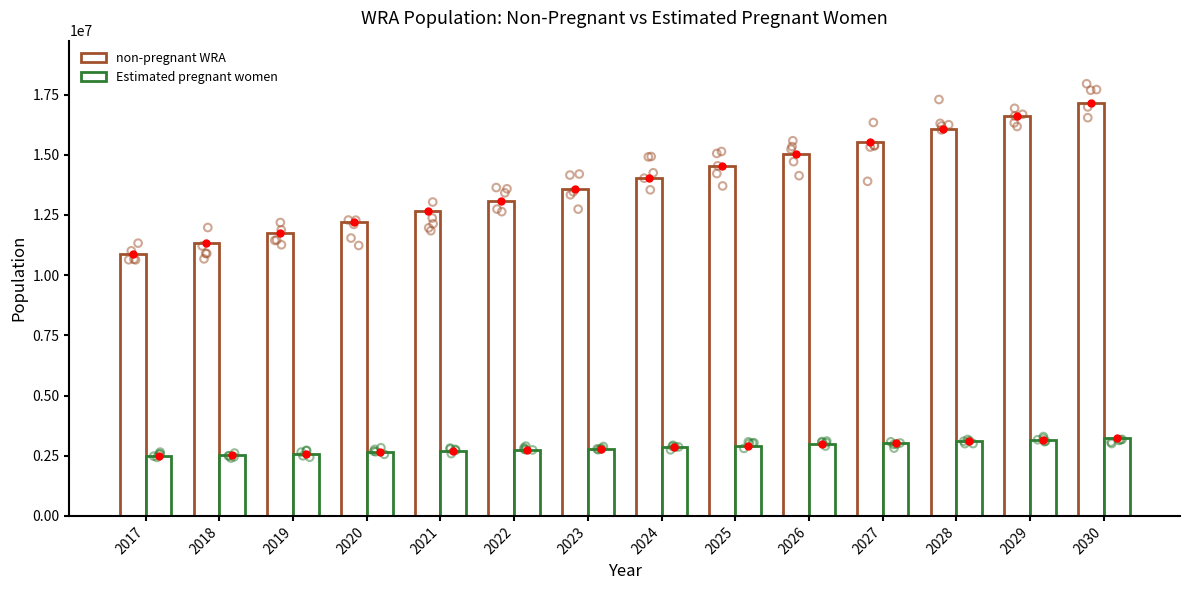

At how many categories does at least one series exceed 15386026?

4